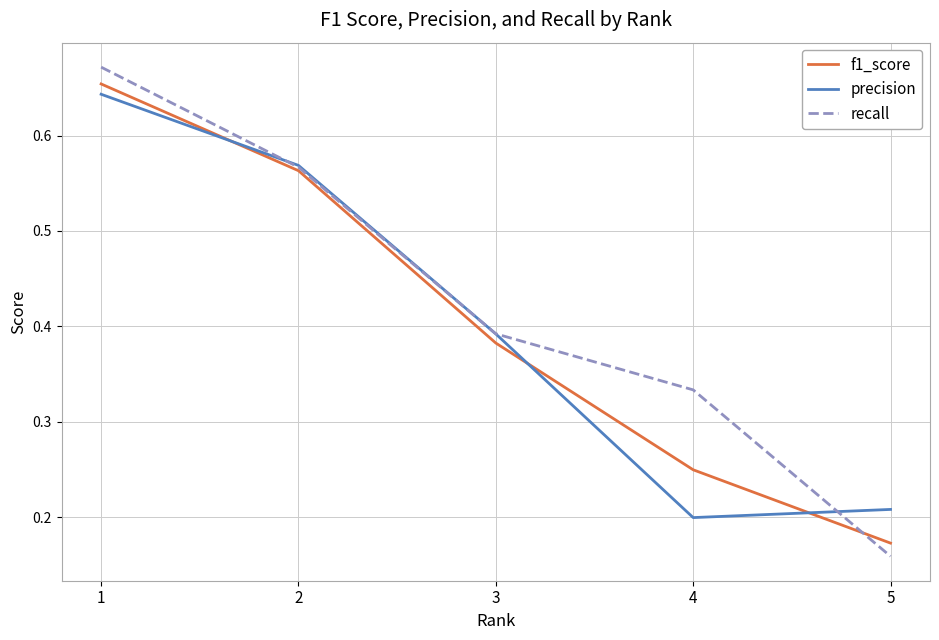

Between 1 and 5, which series saw the biggest shift?

recall